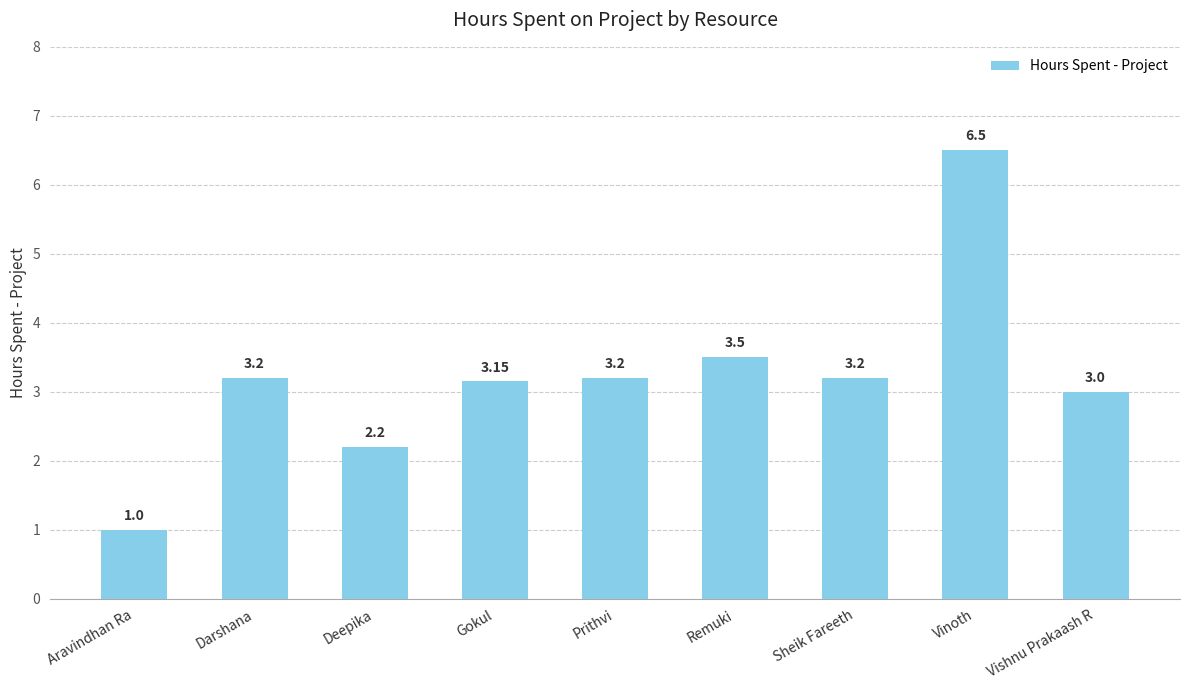

Which category has the lowest value across all series?

Aravindhan Ra